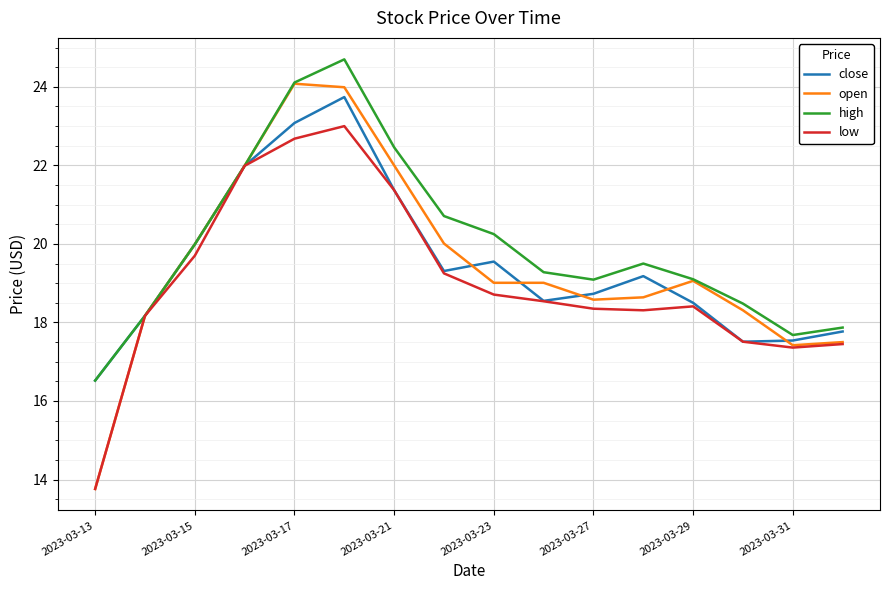

What is the smallest value displayed?

13.8